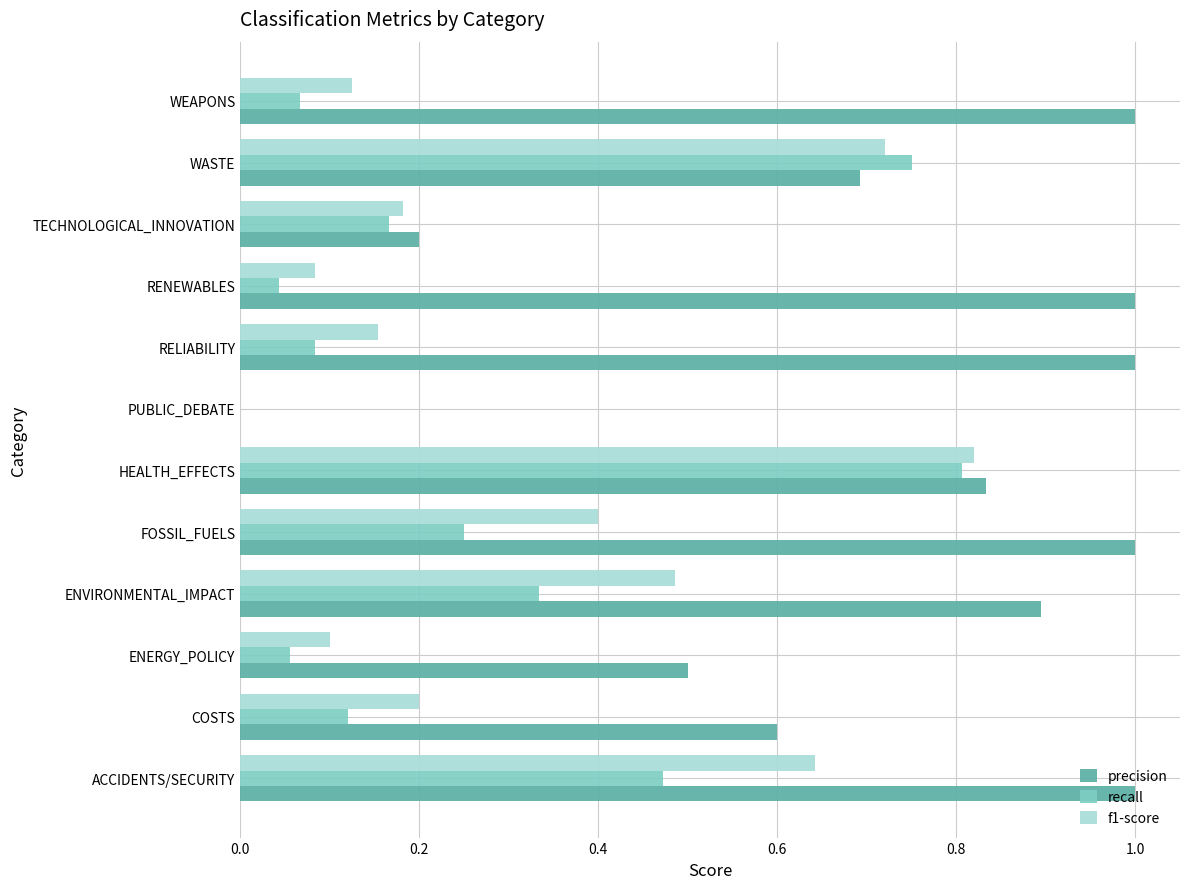

Is the value of precision at HEALTH_EFFECTS greater than the value of recall at HEALTH_EFFECTS?

Yes